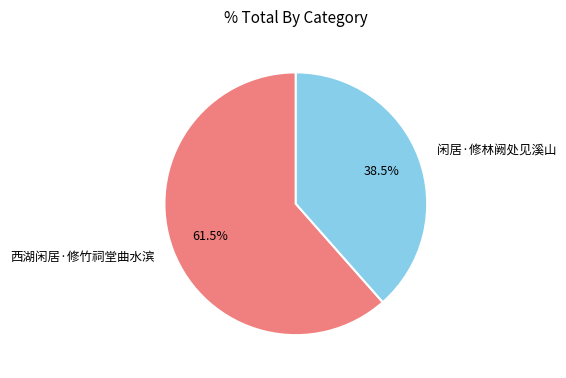

Count the number of slices in the pie.

2